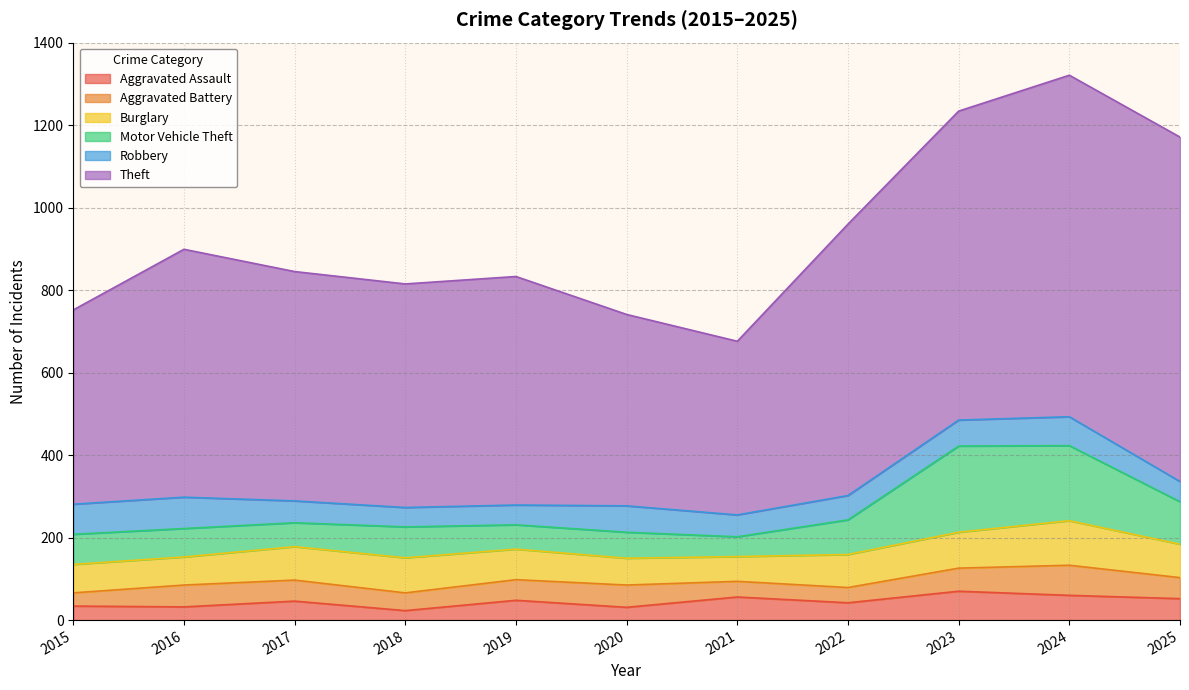

What is the value of the Motor Vehicle Theft point at the 10th from the left?

182